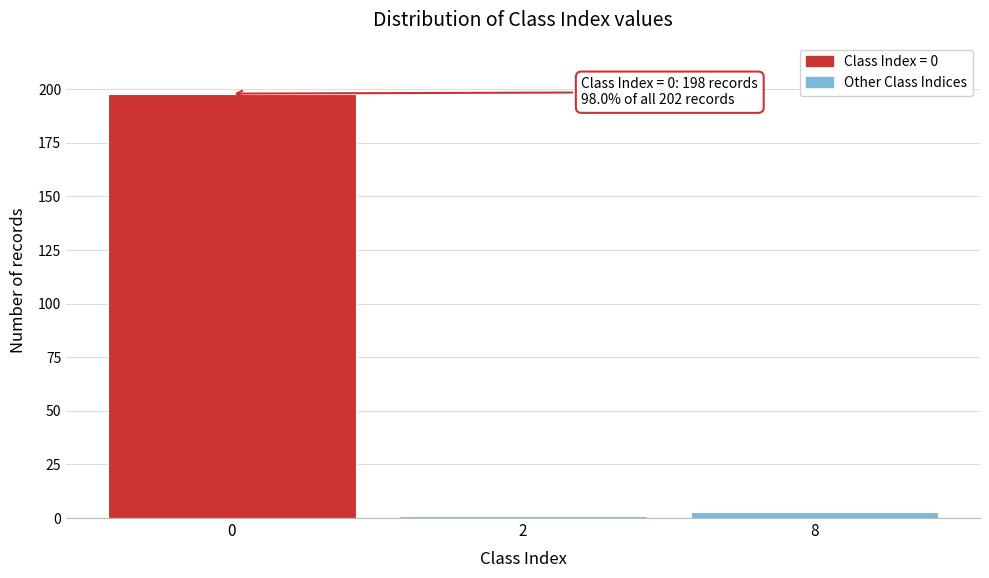

Reading left to right, extract all data points from this chart.

198	1	3